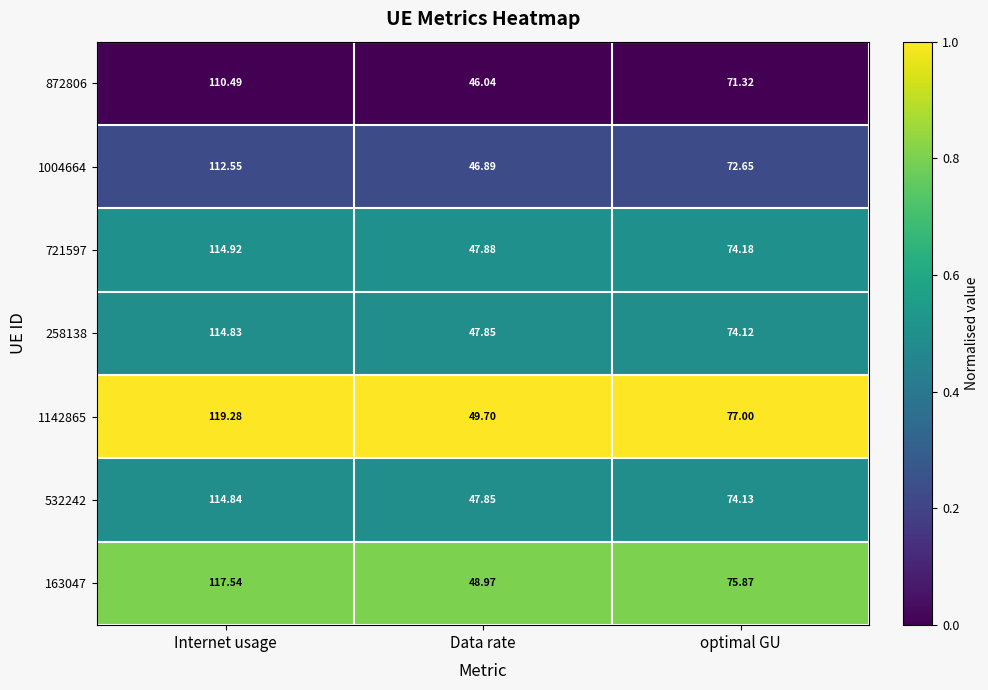

Is the value of 721597 at Data rate greater than the value of 1142865 at Internet usage?

No